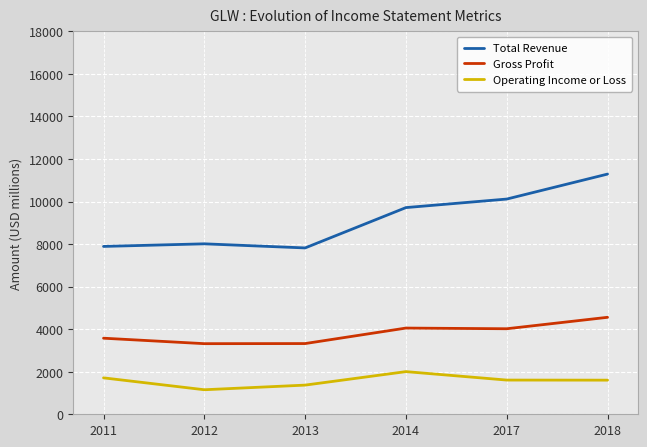

Is it true that Gross Profit equals 4558 at 2018?

True